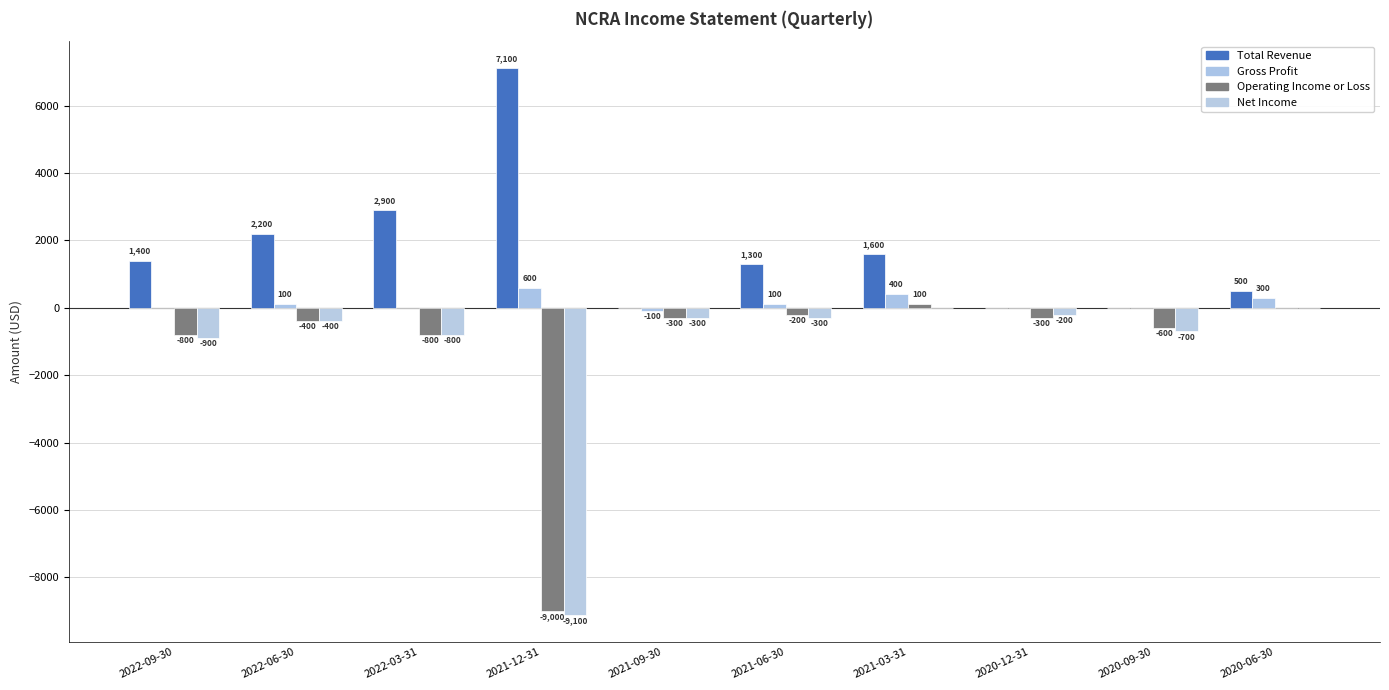

What is the difference between the maximum and minimum values in the Gross Profit series?

700